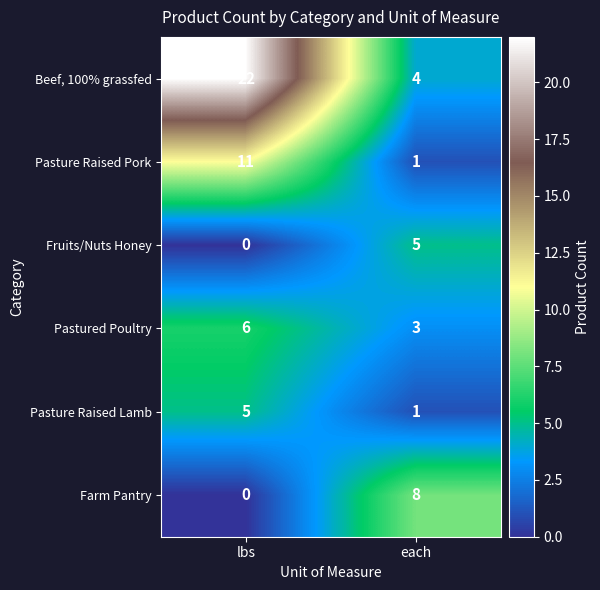

Reading right to left, transcribe all the data shown in this chart.

Beef, 100% grassfed: 4	22
Pasture Raised Pork: 1	11
Fruits/Nuts Honey: 5	0
Pastured Poultry: 3	6
Pasture Raised Lamb: 1	5
Farm Pantry: 8	0